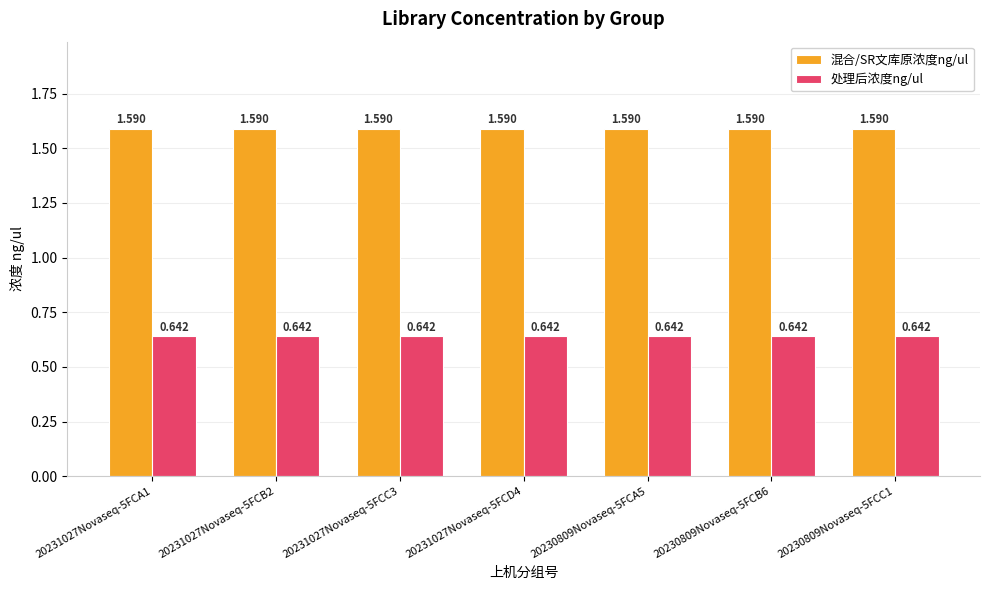

What is the label of the 3rd bar from the right?

20230809Novaseq-5FCA5